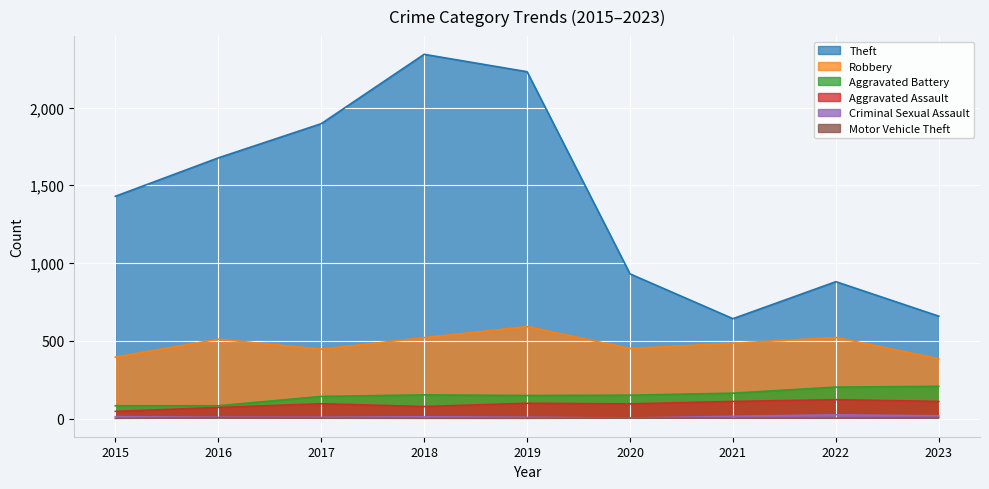

How many lines are shown in the chart?

6